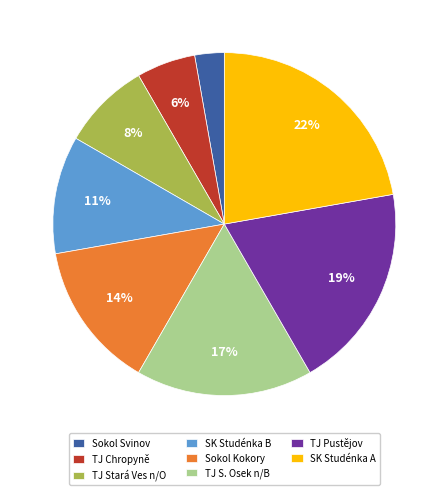

True or false: Sokol Kokory accounts for 27% of the total.

False